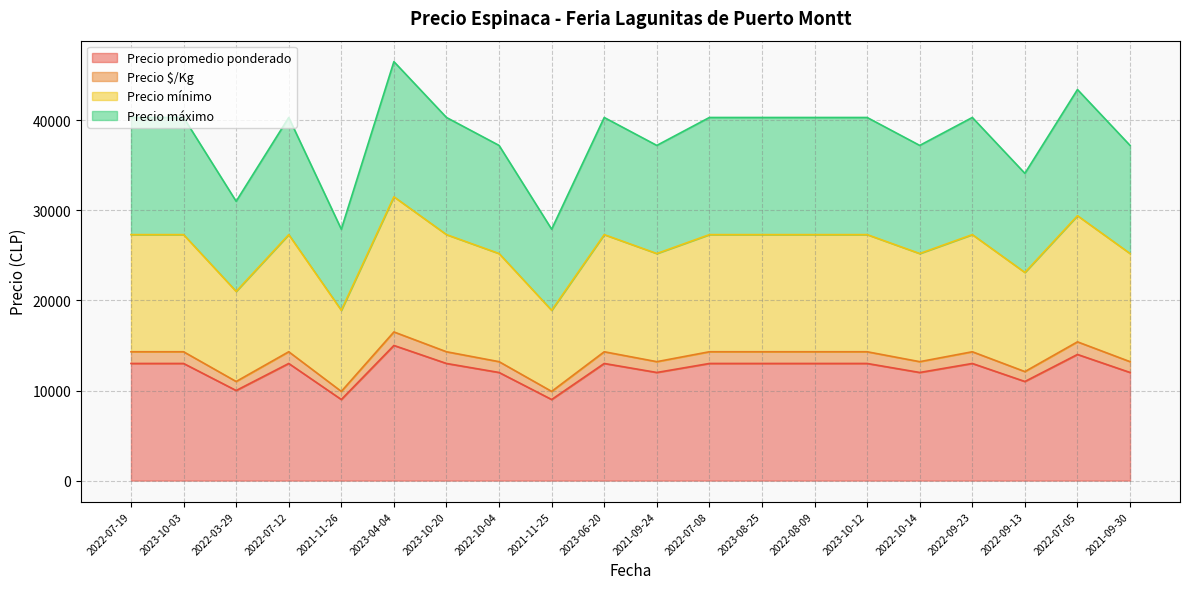

True or false: Precio promedio ponderado and Precio $/Kg intersect in this chart.

False